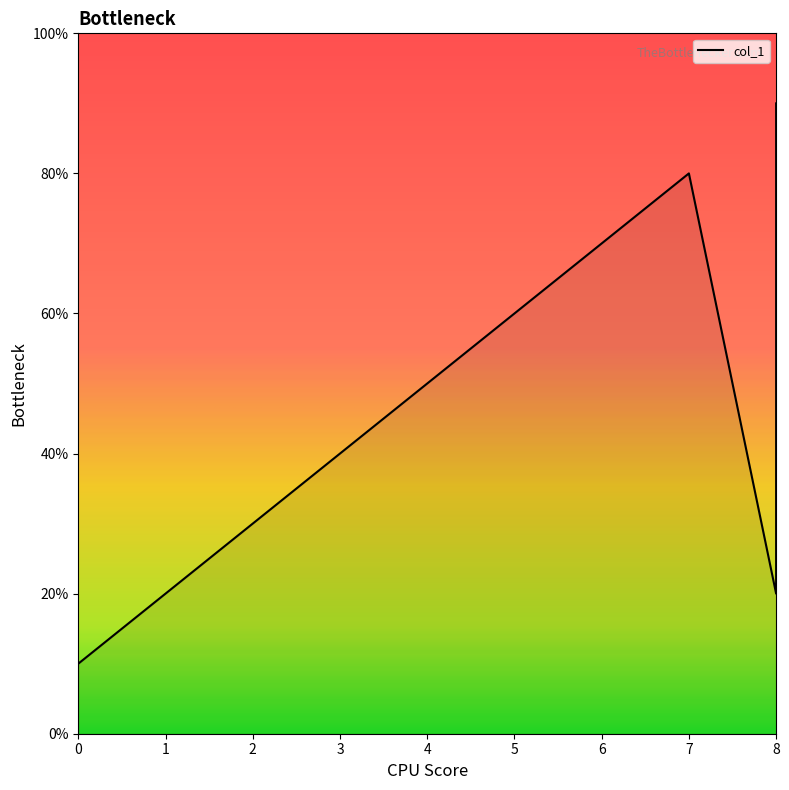

Reading right to left, extract all data points from this chart.

9	2	8	7	6	5	4	3	2	1